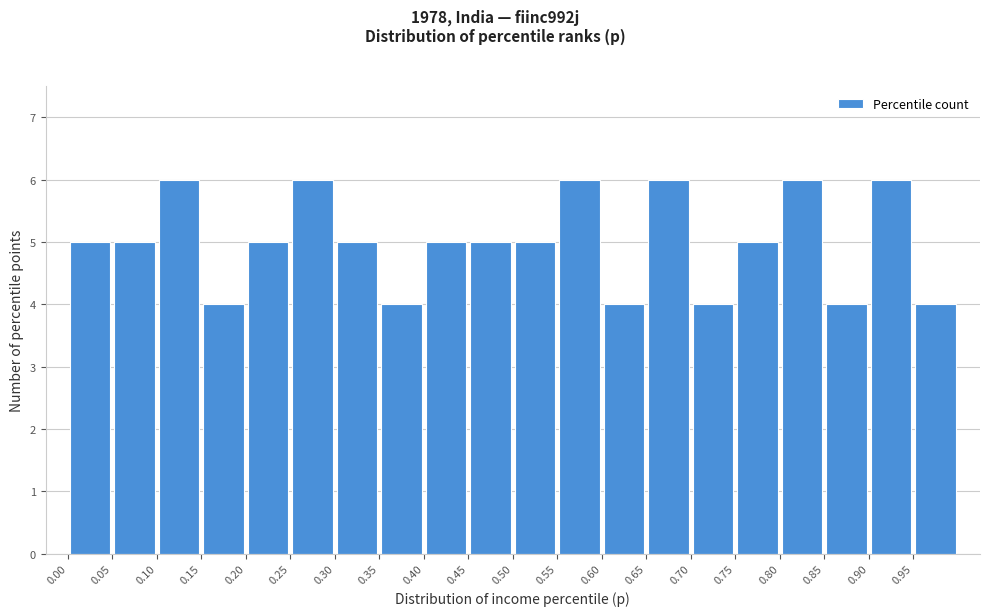

Reading left to right, transcribe this chart: for each bar, give the range it covers on the x-axis and its height. The values are not printed on the chart, so give them approximately, as read against the axis.

0.00 to 0.05: 5
0.05 to 0.10: 5
0.10 to 0.15: 6
0.15 to 0.20: 4
0.20 to 0.25: 5
0.25 to 0.30: 6
0.30 to 0.35: 5
0.35 to 0.40: 4
0.40 to 0.45: 5
0.45 to 0.50: 5
0.50 to 0.55: 5
0.55 to 0.60: 6
0.60 to 0.65: 4
0.65 to 0.70: 6
0.70 to 0.75: 4
0.75 to 0.80: 5
0.80 to 0.85: 6
0.85 to 0.90: 4
0.90 to 0.95: 6
0.95 to 1.00: 4